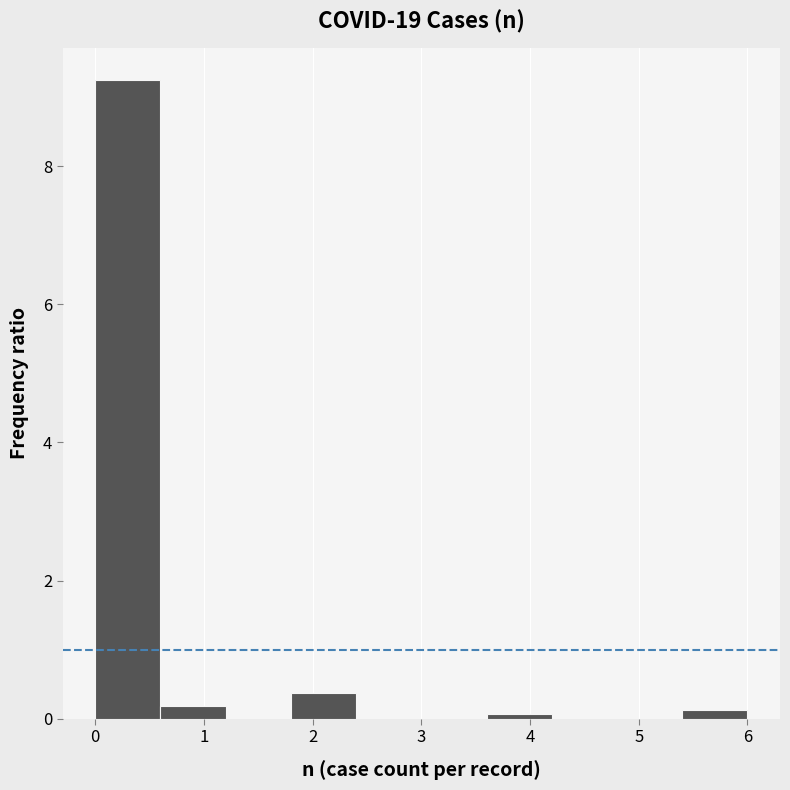

Which range on the x-axis has the tallest bar?

0.0 to 0.6